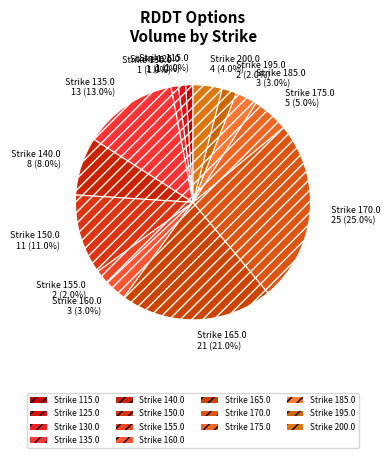

Which category has the biggest portion of the pie?

Strike 170.0